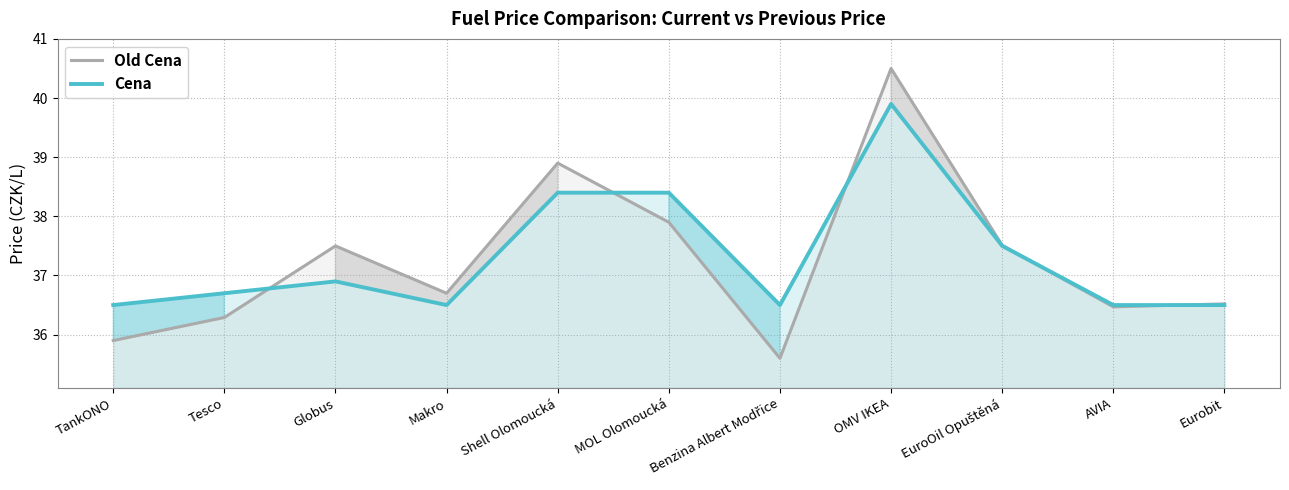

What is the total value across all series at Tesco?

73.0